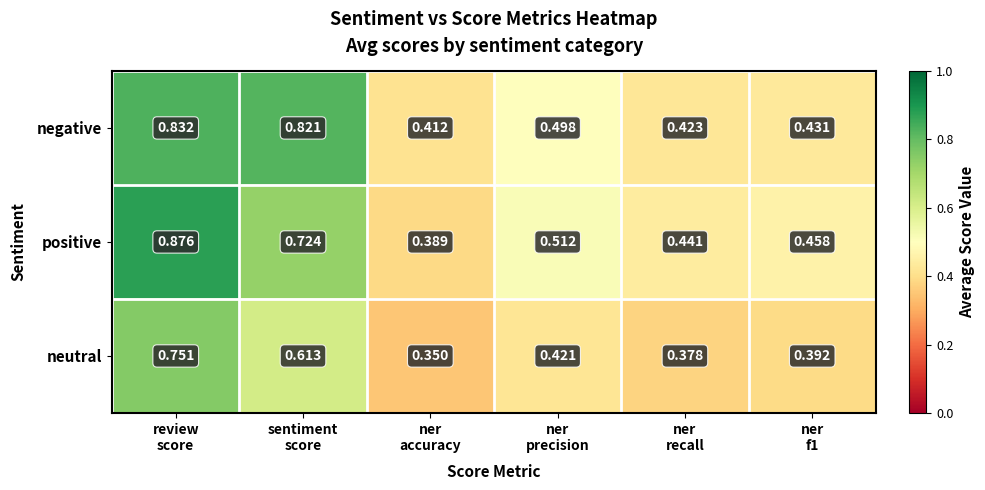

At how many categories does at least one series exceed 0?

6